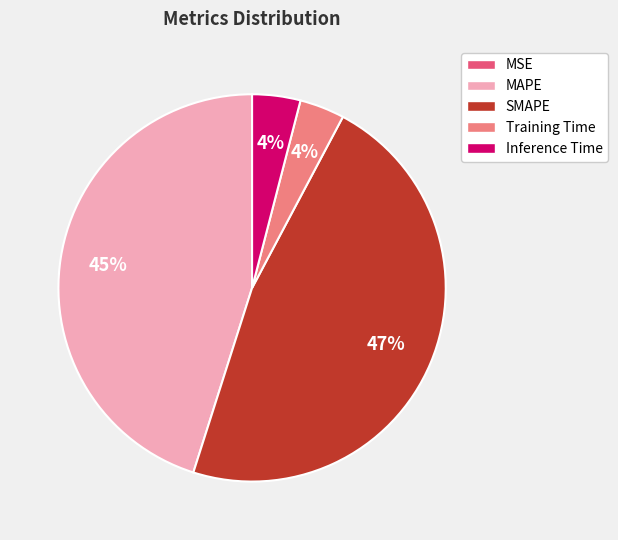

To the nearest percent, what is the difference between the Training Time and SMAPE slice percentages?

43%